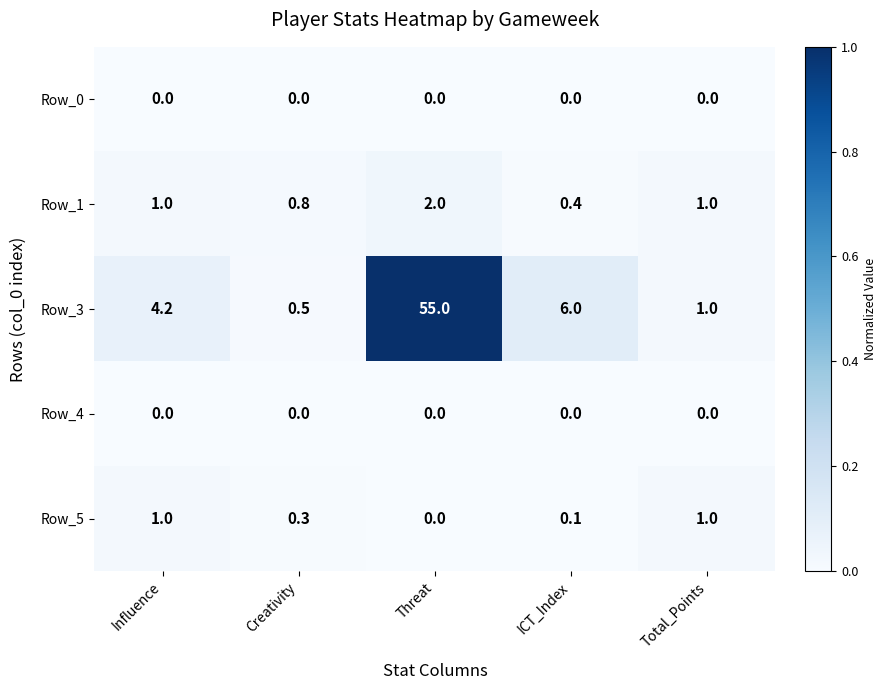

Is it true that Row_3 equals 2.2 at Influence?

False